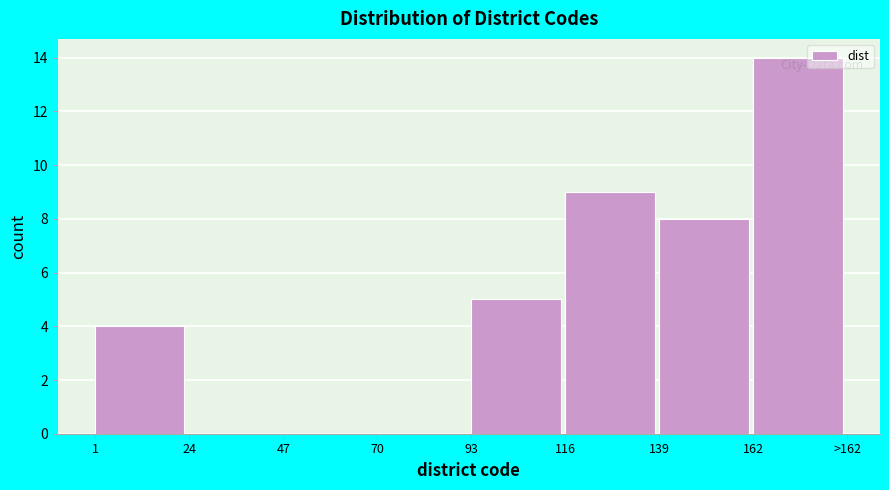

Reading left to right, transcribe all the data shown in this chart.

1=4	24=0	47=0	70=0	93=5	116=9	139=8	162=14